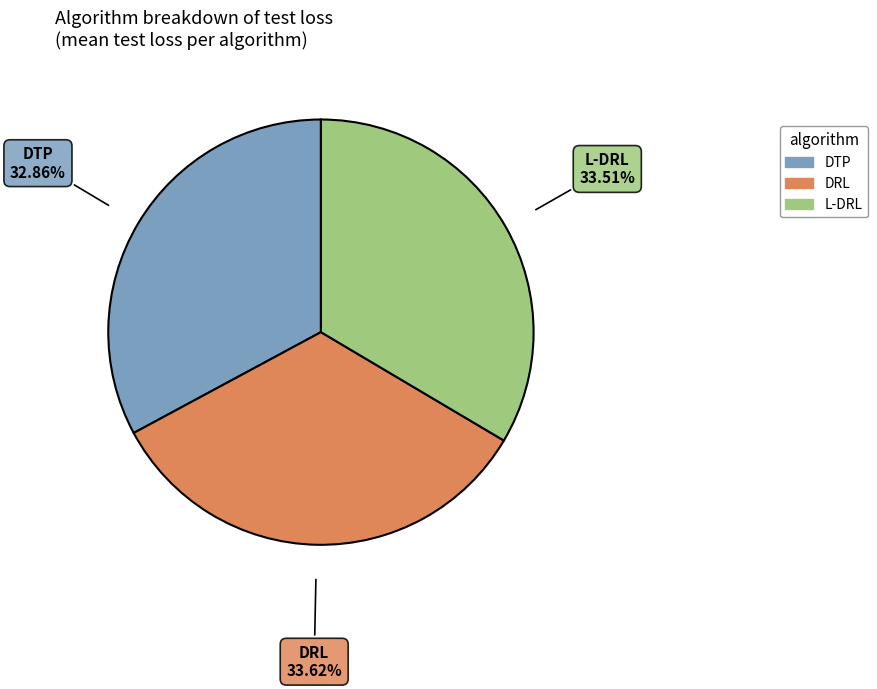

What is the smallest slice in the pie chart?

DTP